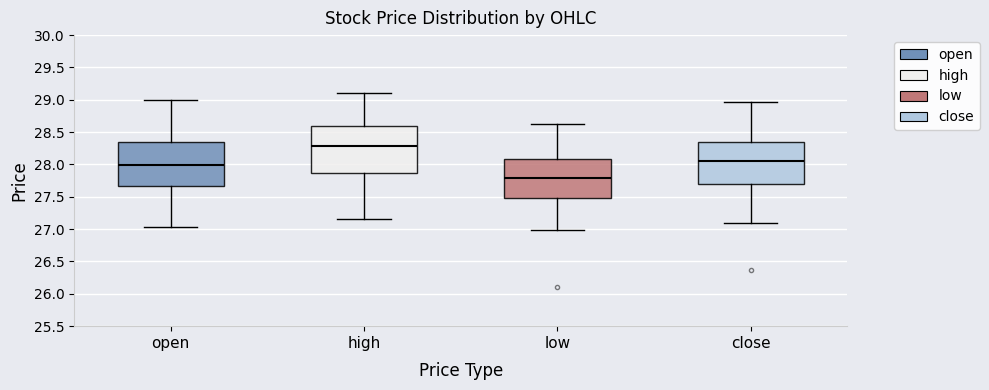

Reading left to right, transcribe this box plot: for each box, give where its median line is, the range the box spans, and where its two whiskers end, as read against the y-axis. The values are not printed on the chart, so give them approximately, as read against the axis.

open: median 28.00, box 27.65 to 28.35, whiskers 27.05 to 29.00
high: median 28.30, box 27.85 to 28.60, whiskers 27.15 to 29.10
low: median 27.80, box 27.50 to 28.10, whiskers 27.00 to 28.65
close: median 28.05, box 27.70 to 28.35, whiskers 27.10 to 28.95